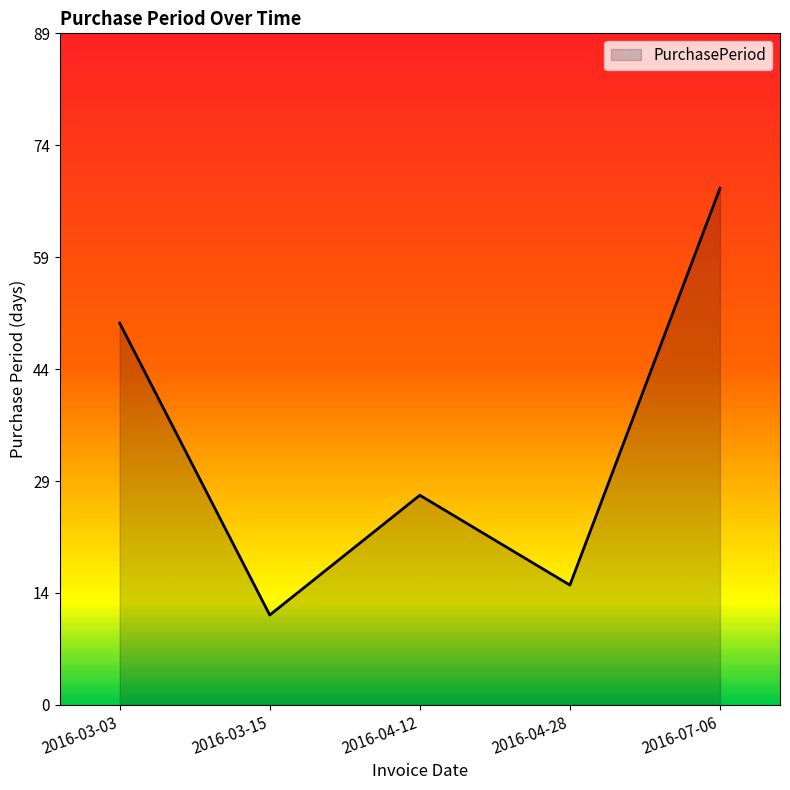

What is the label of the 1st point from the left?

2016-03-03